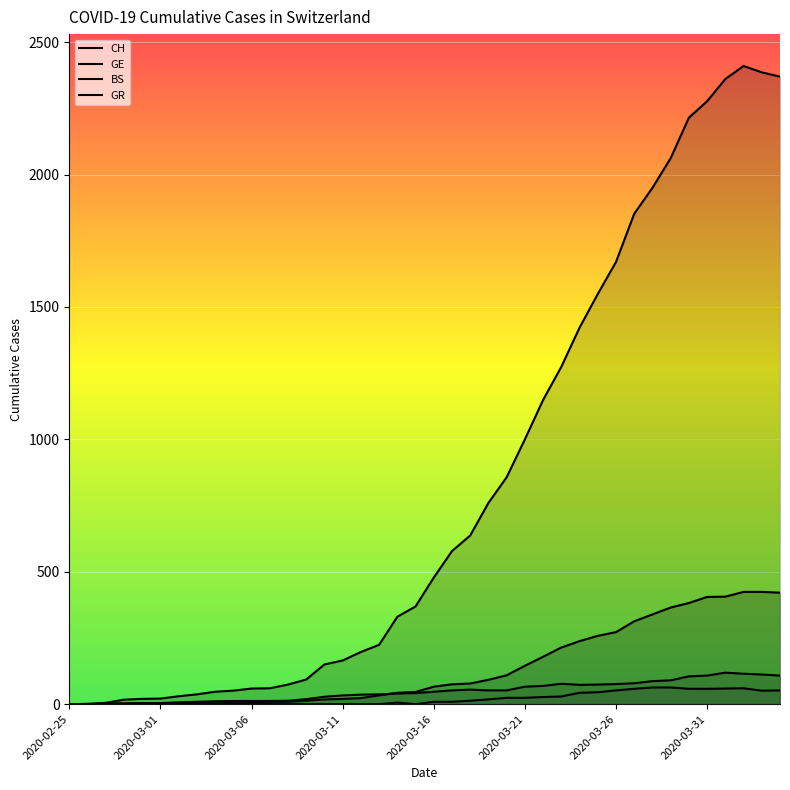

Which has a higher value, 2020-03-21 or 2020-03-11?

2020-03-21